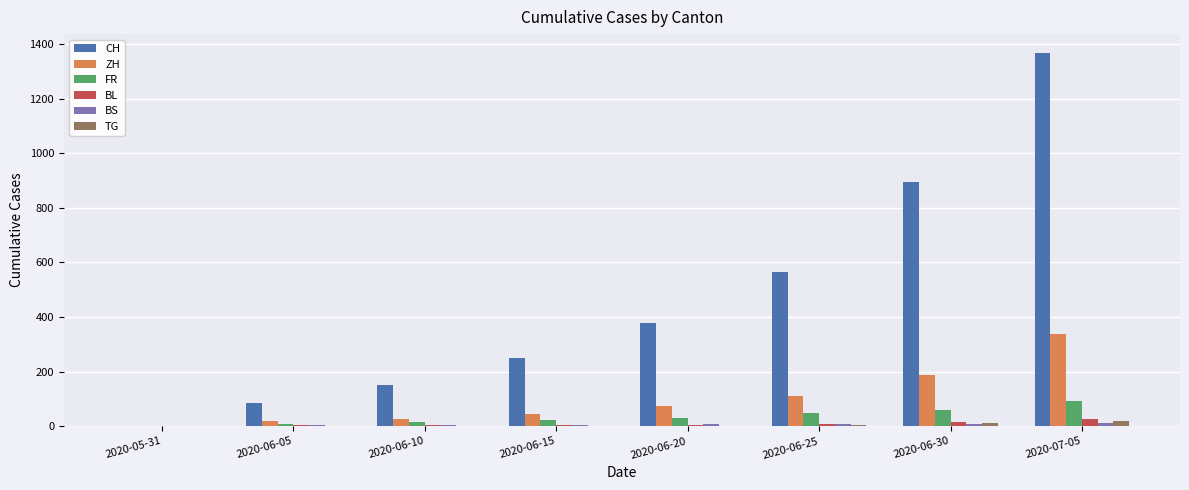

Between 2020-06-25 and 2020-07-05, which series saw the biggest shift?

CH